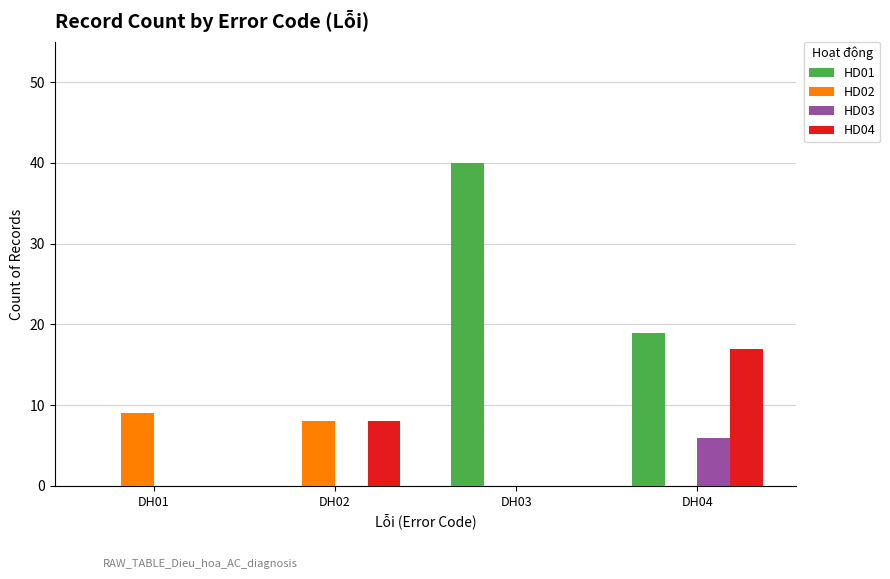

Reading left to right, extract all data points from this chart.

HD01: DH01=0	DH02=0	DH03=40	DH04=19
HD02: DH01=9	DH02=8	DH03=0	DH04=0
HD03: DH01=0	DH02=0	DH03=0	DH04=6
HD04: DH01=0	DH02=8	DH03=0	DH04=17